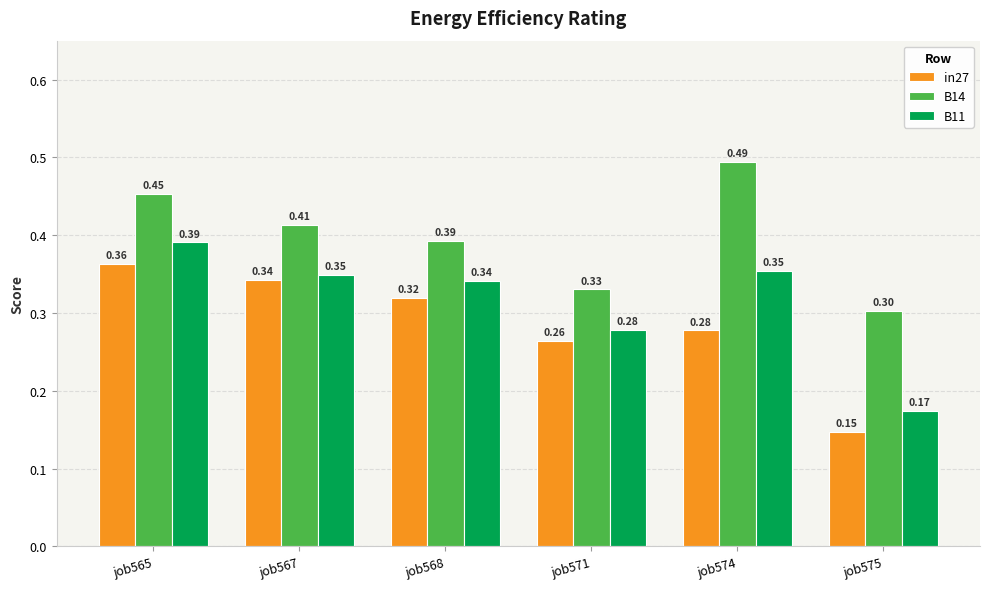

The value of B14 at job567 is 0.7. True or false?

False